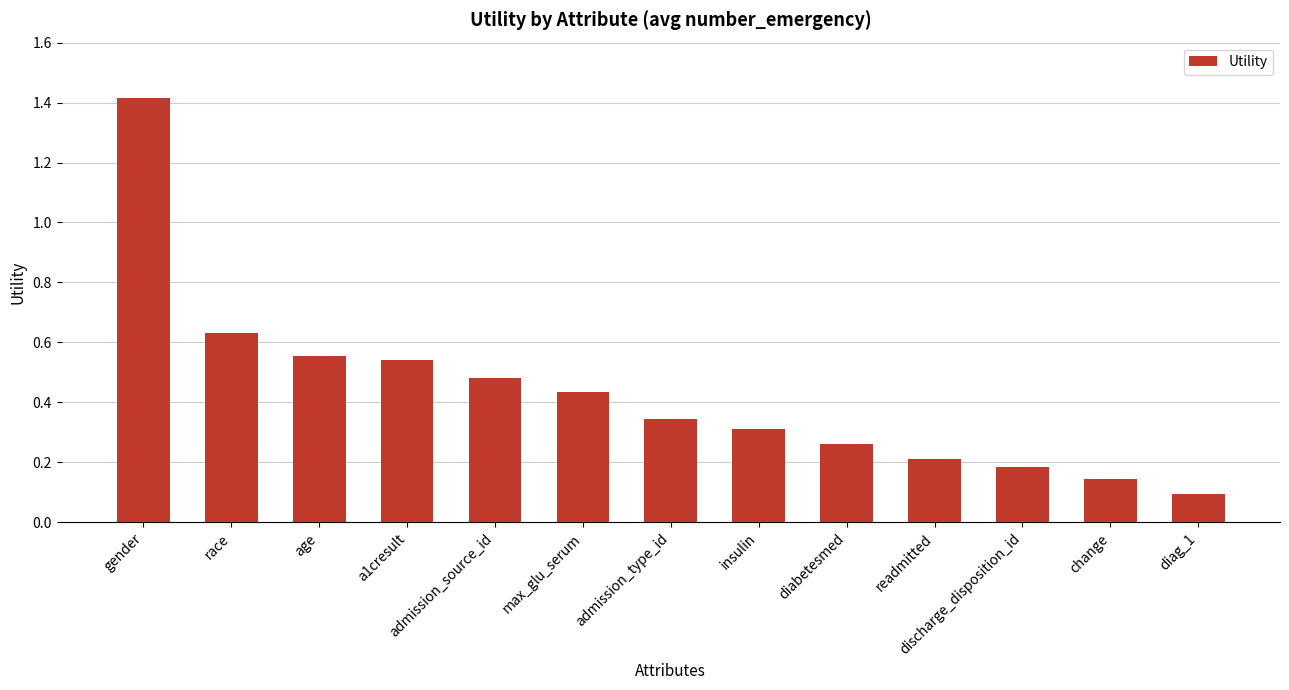

What is the sum of all values?

5.6